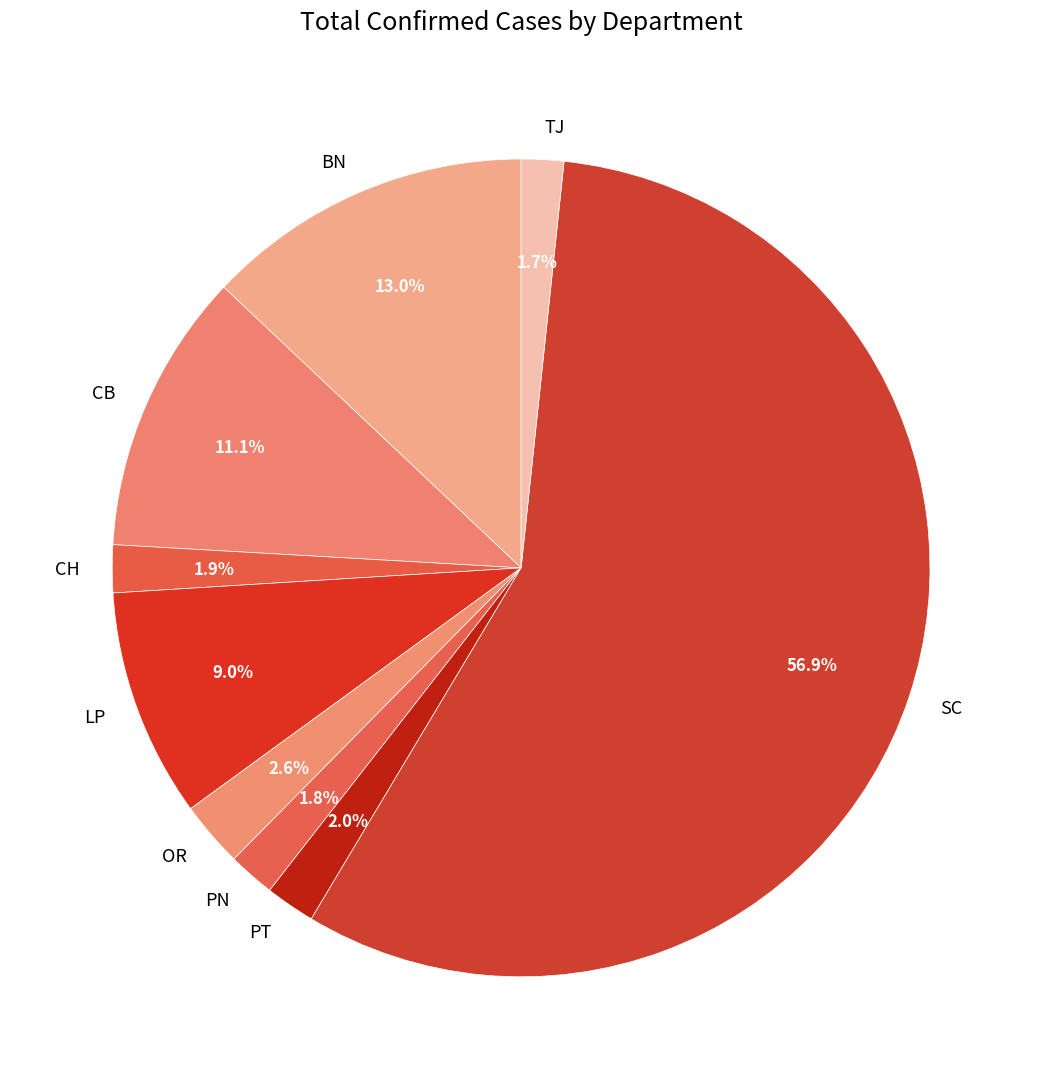

What is the largest slice in the pie chart?

SC